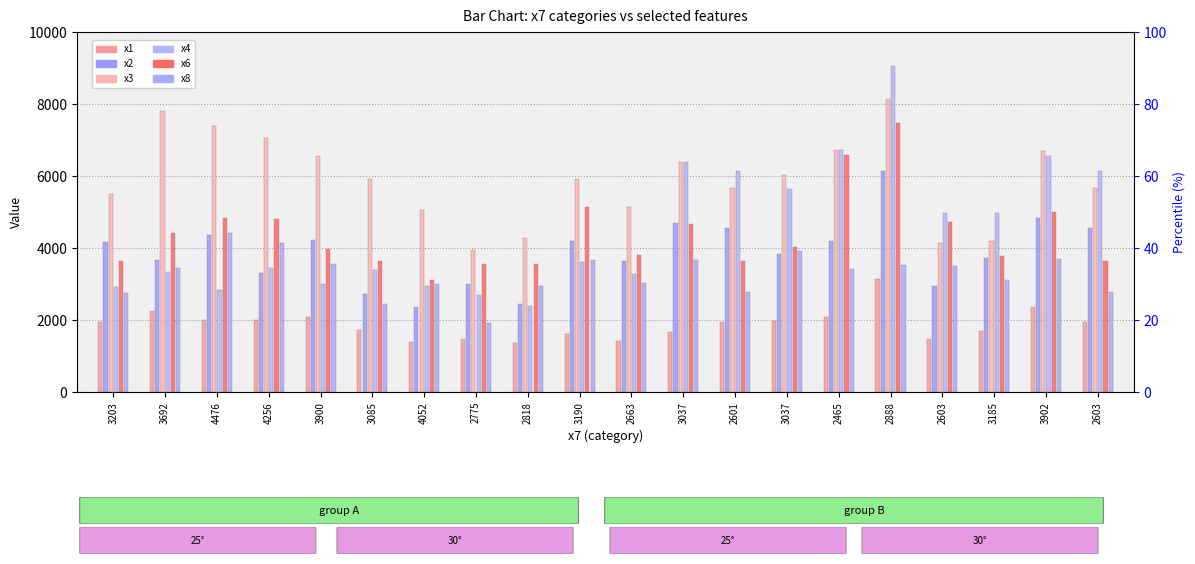

What are all the series names shown in the legend?

x1, x2, x3, x4, x6, x8